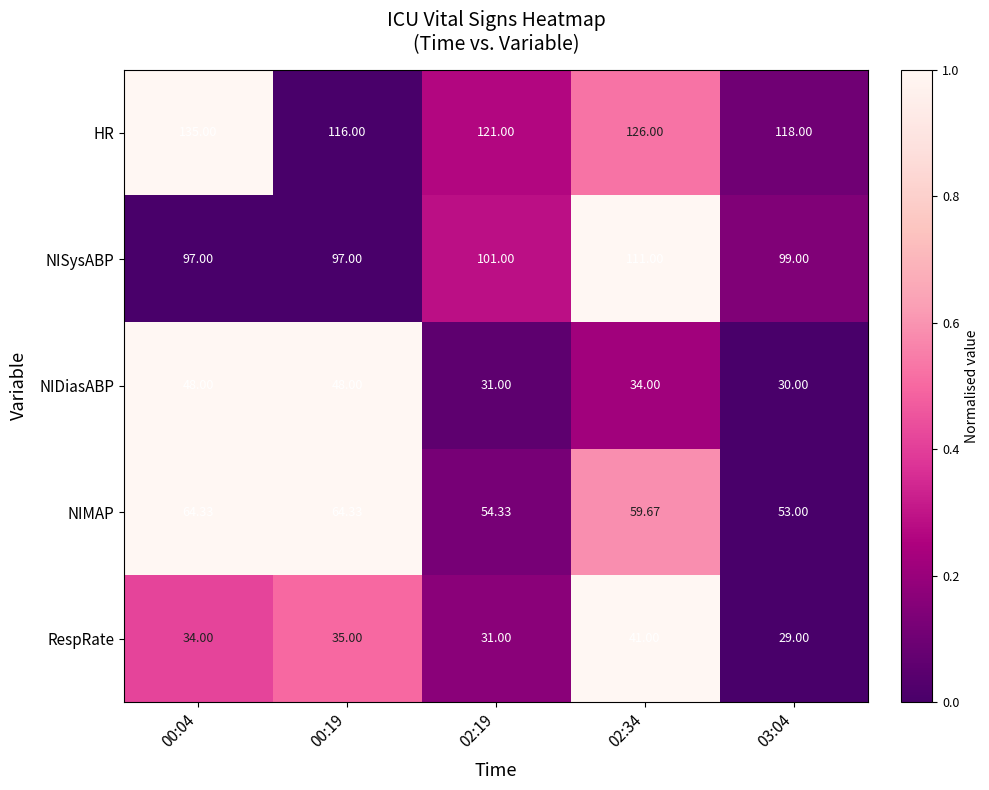

Which series has the largest total across all categories?

HR